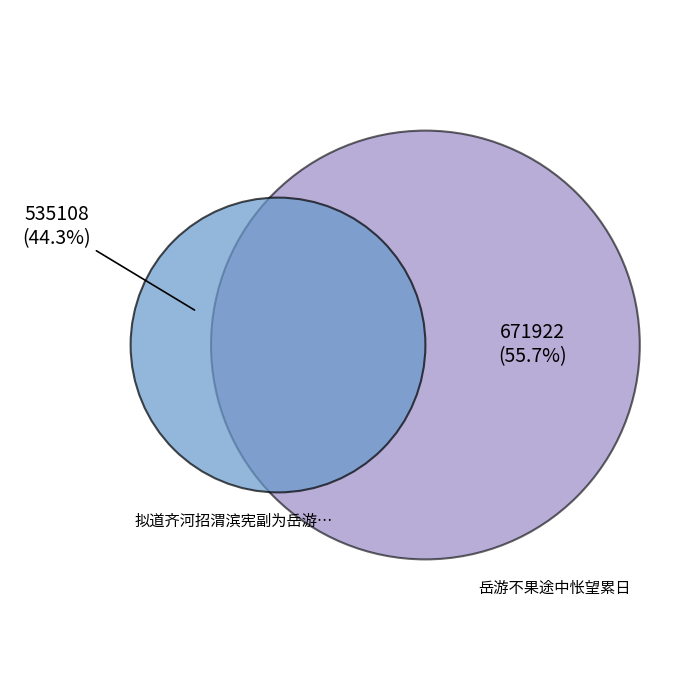

The 拟道齐河招渭滨宪副为岳游不果渭滨爰追会于高唐既别诗以谢之 slice represents 31% of the pie. True or false?

False